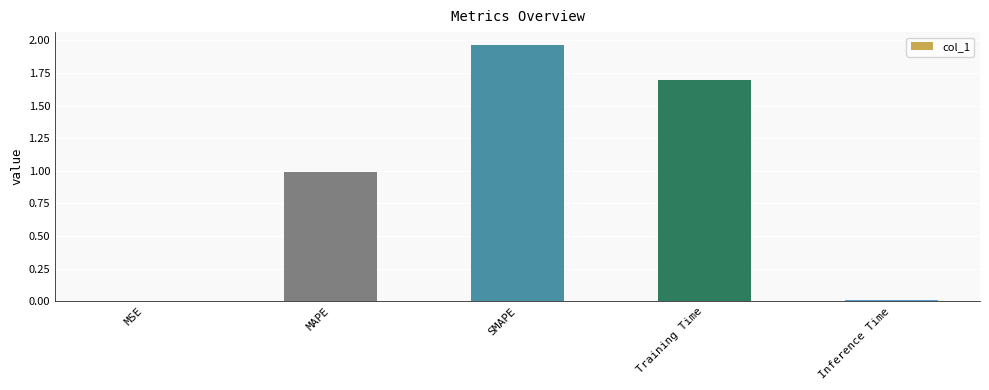

True or false: the data shows 1.7 at Training Time.

True